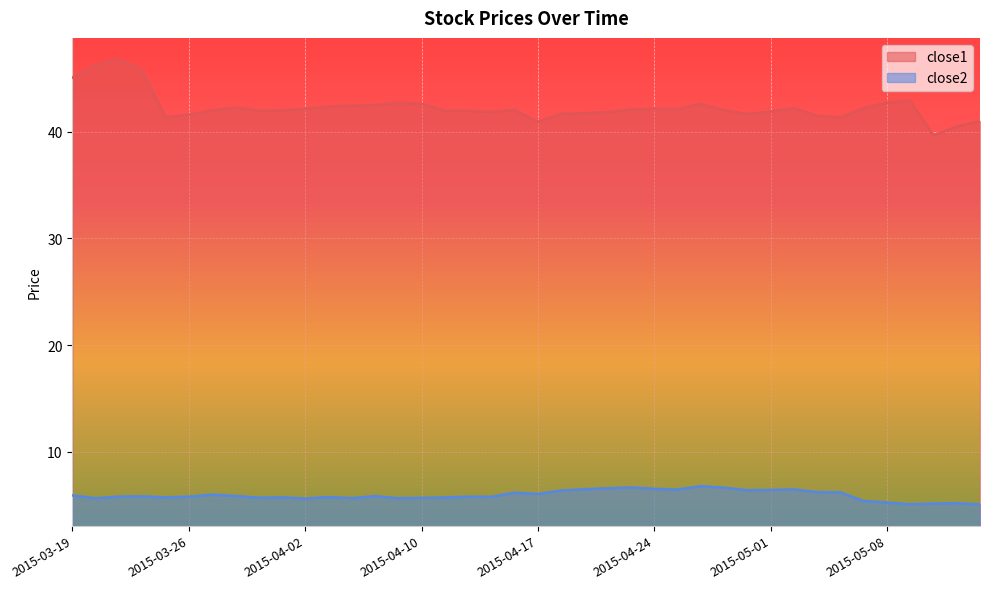

How many interior local valleys does the close2 series have?

11